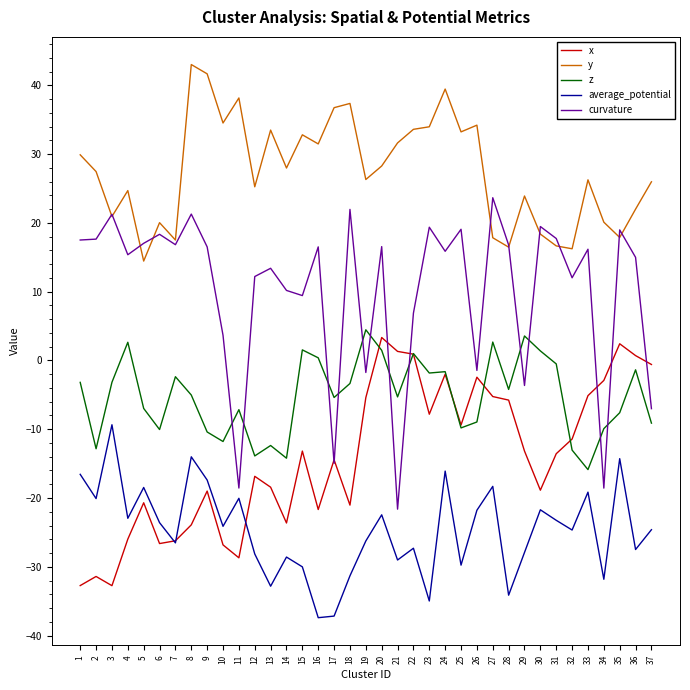

Which series has the largest total across all categories?

y